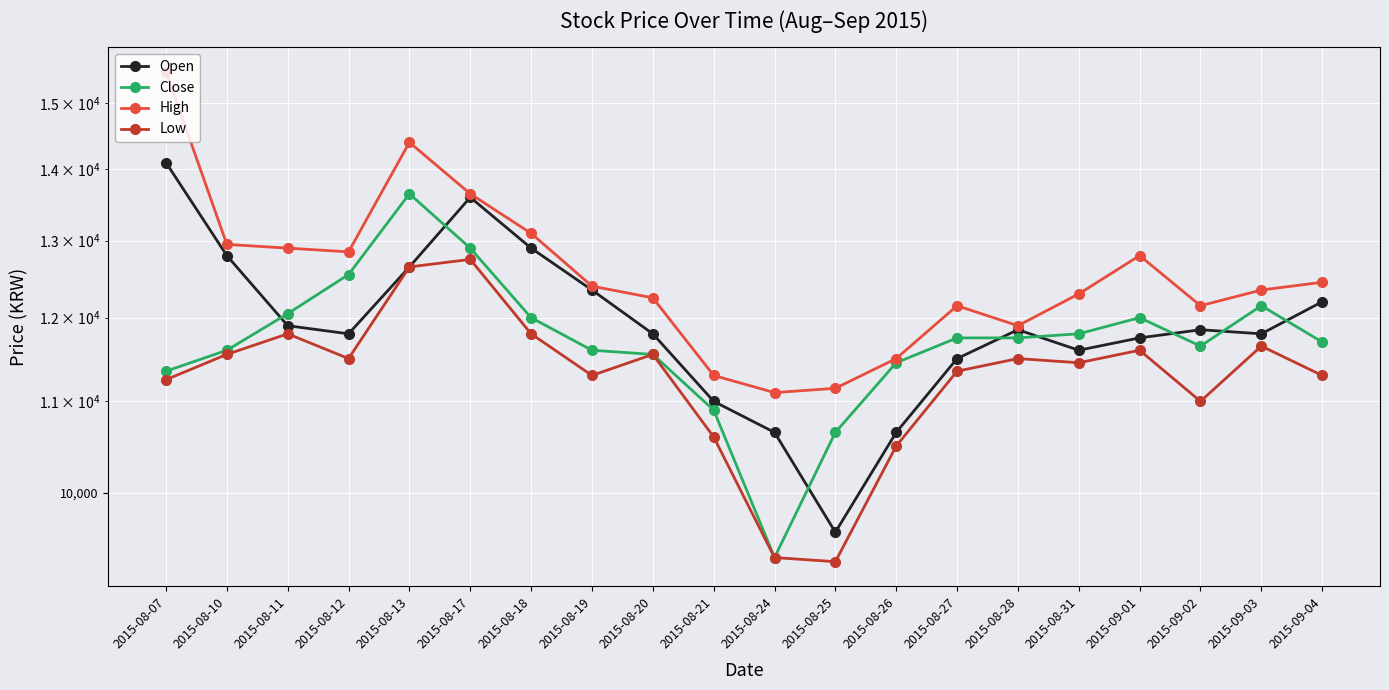

Which series has the largest total across all categories?

High